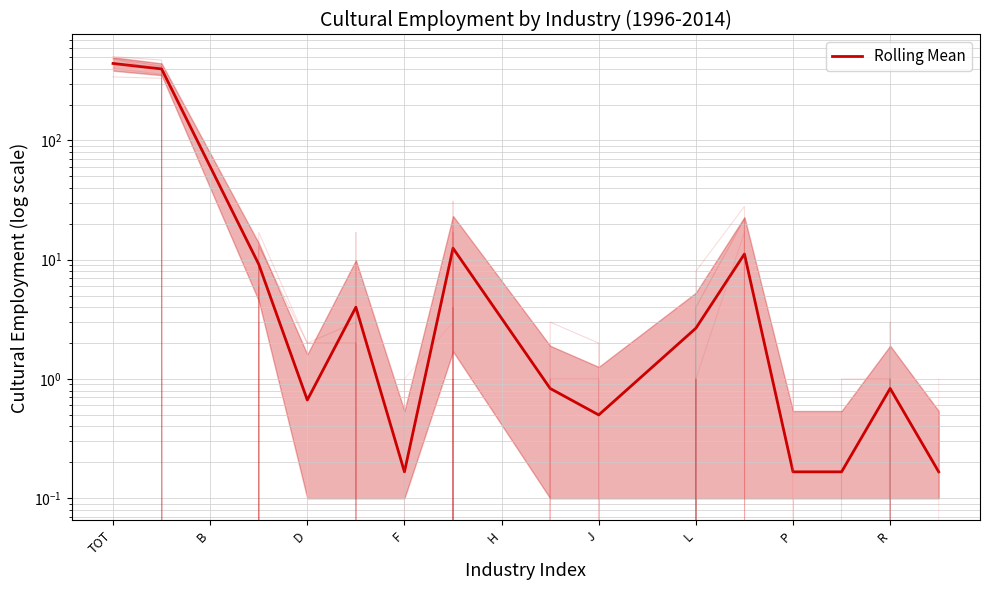

List the labels in order of I_Cult2014 value, largest first.

TOT, A, E, C, G, L, R, B, D, F, H, I, J, K, O, P, Q, S